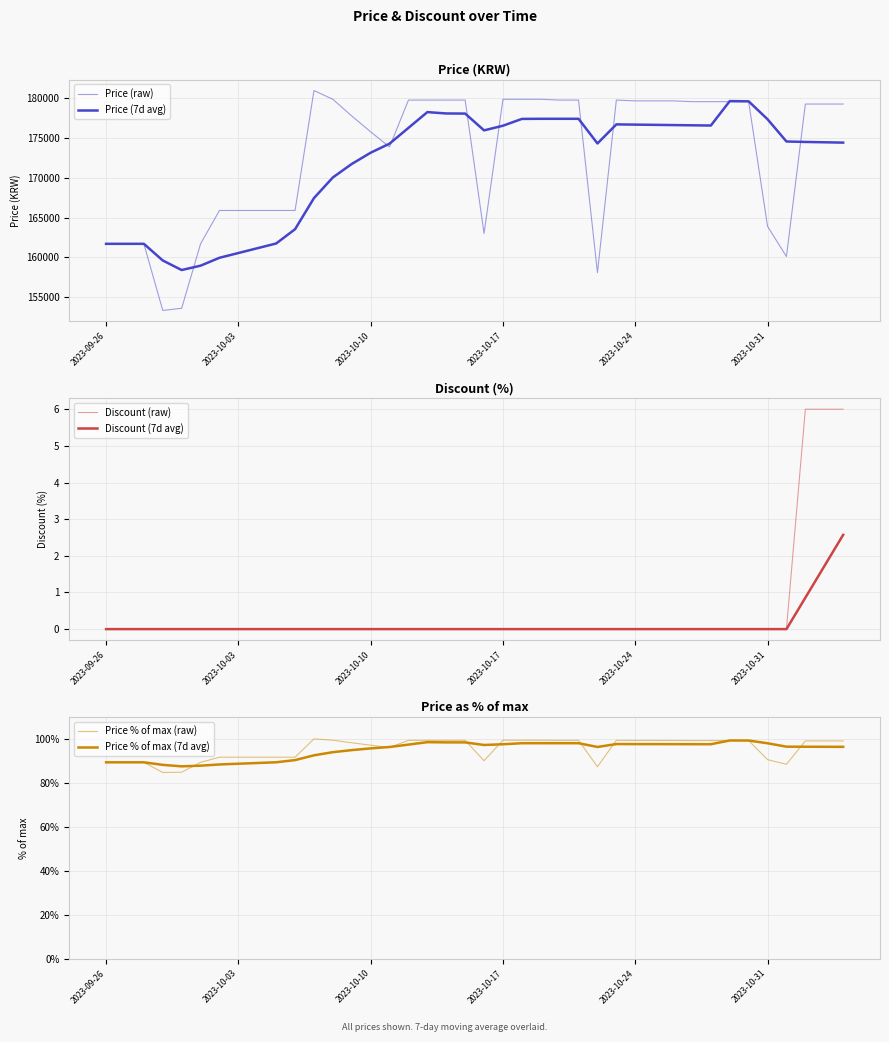

True or false: Price % of max (raw) and Price % of max (7d avg) cross at least once.

True